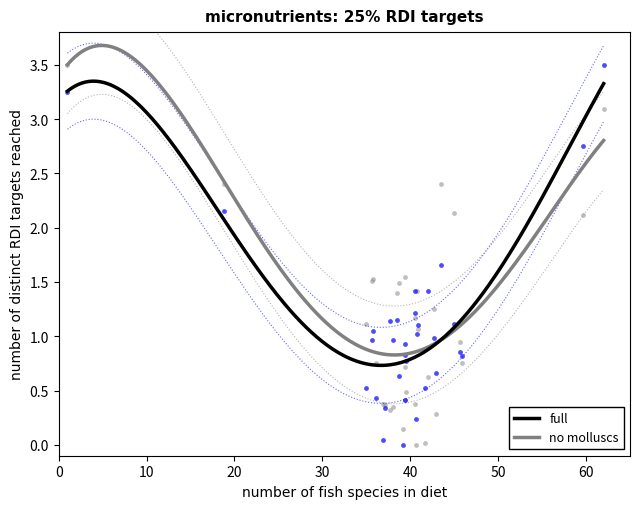

What is the X range (max minus min) for the scatter plot?

61.0